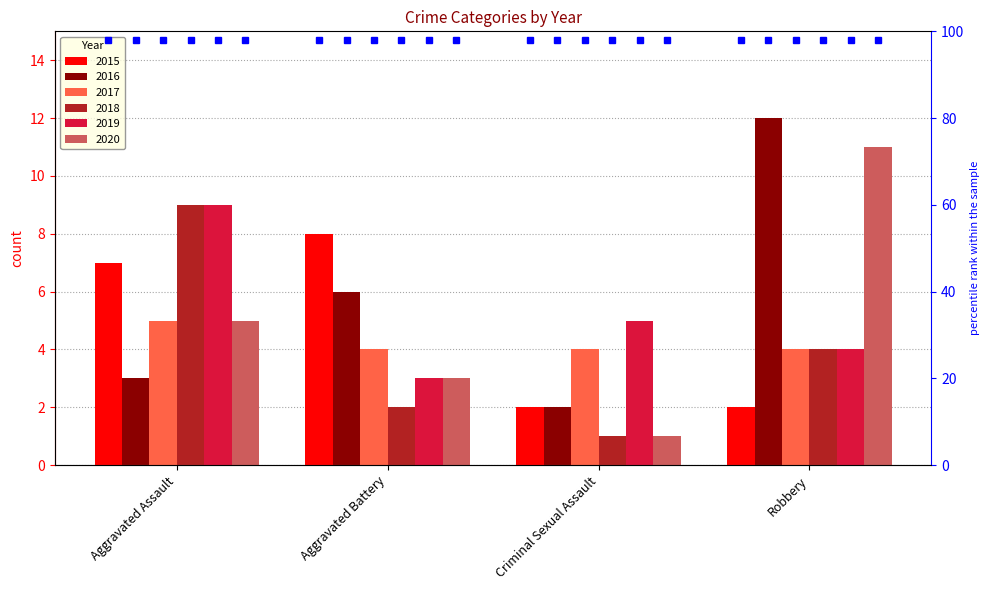

Is it true that 2015 equals 7 at Aggravated Assault?

True